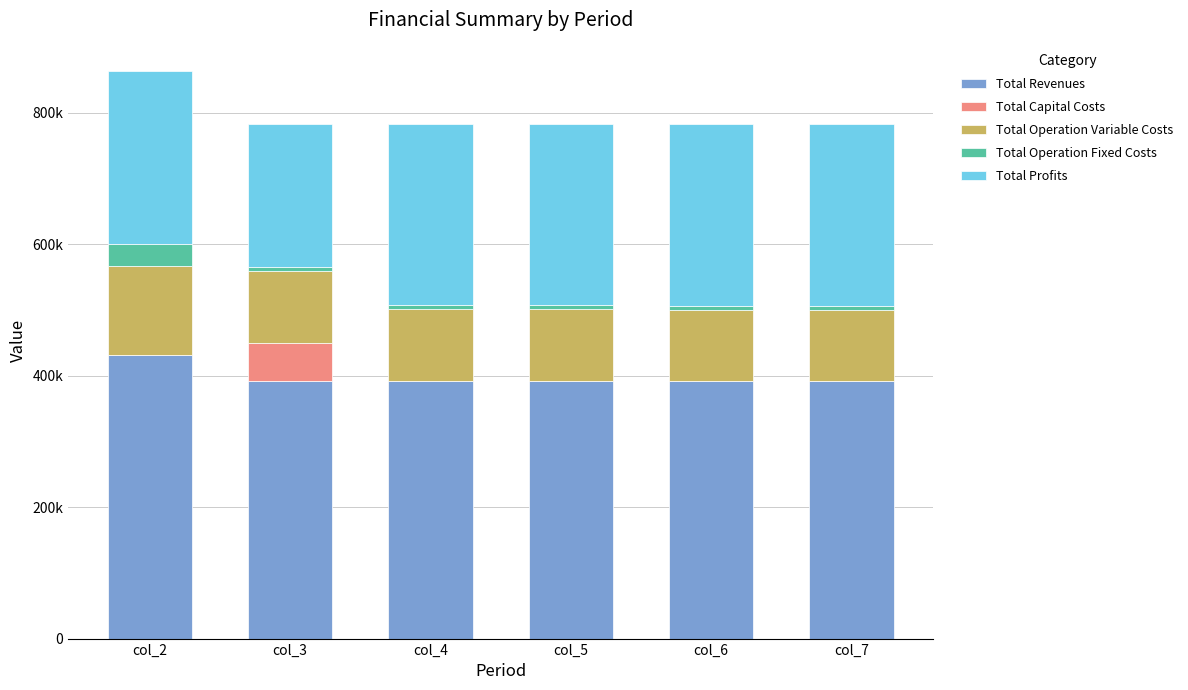

At which category is the sum across all series the highest?

col_2